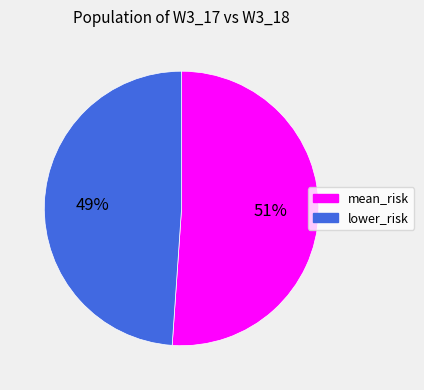

To the nearest percent, what is the combined percentage of mean_risk and lower_risk?

100%